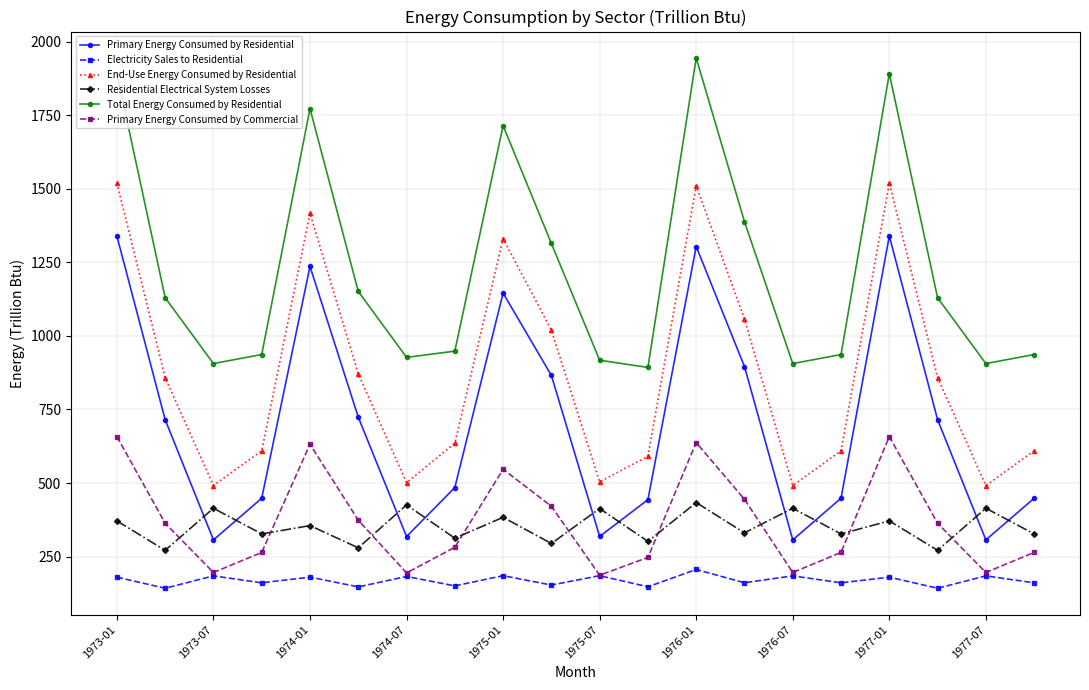

Which series has the largest total across all categories?

Total Energy Consumed by Residential